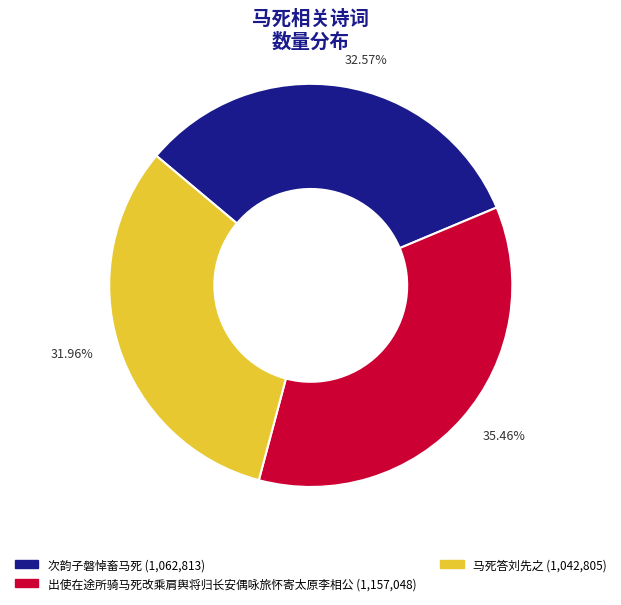

To the nearest percent, what is the combined percentage of 次韵子磐悼畜马死 and 马死答刘先之?

65%